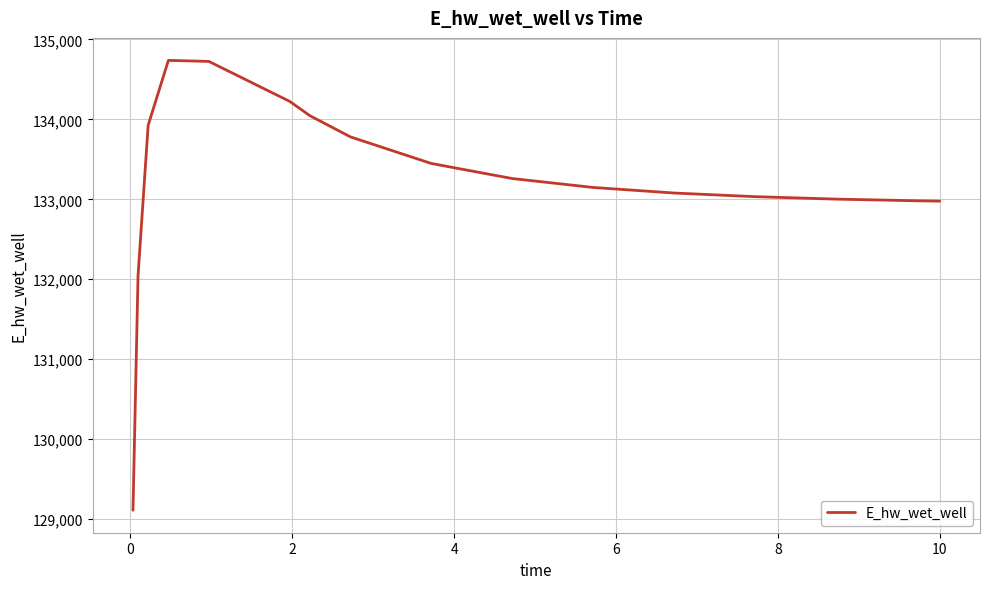

What is the smallest value displayed?

129111.3